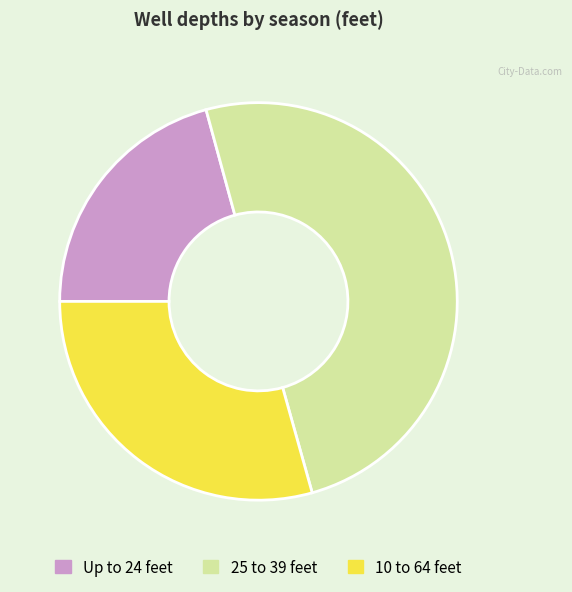

Is the sum of 10 to 64 feet and 25 to 39 feet greater than half?

Yes